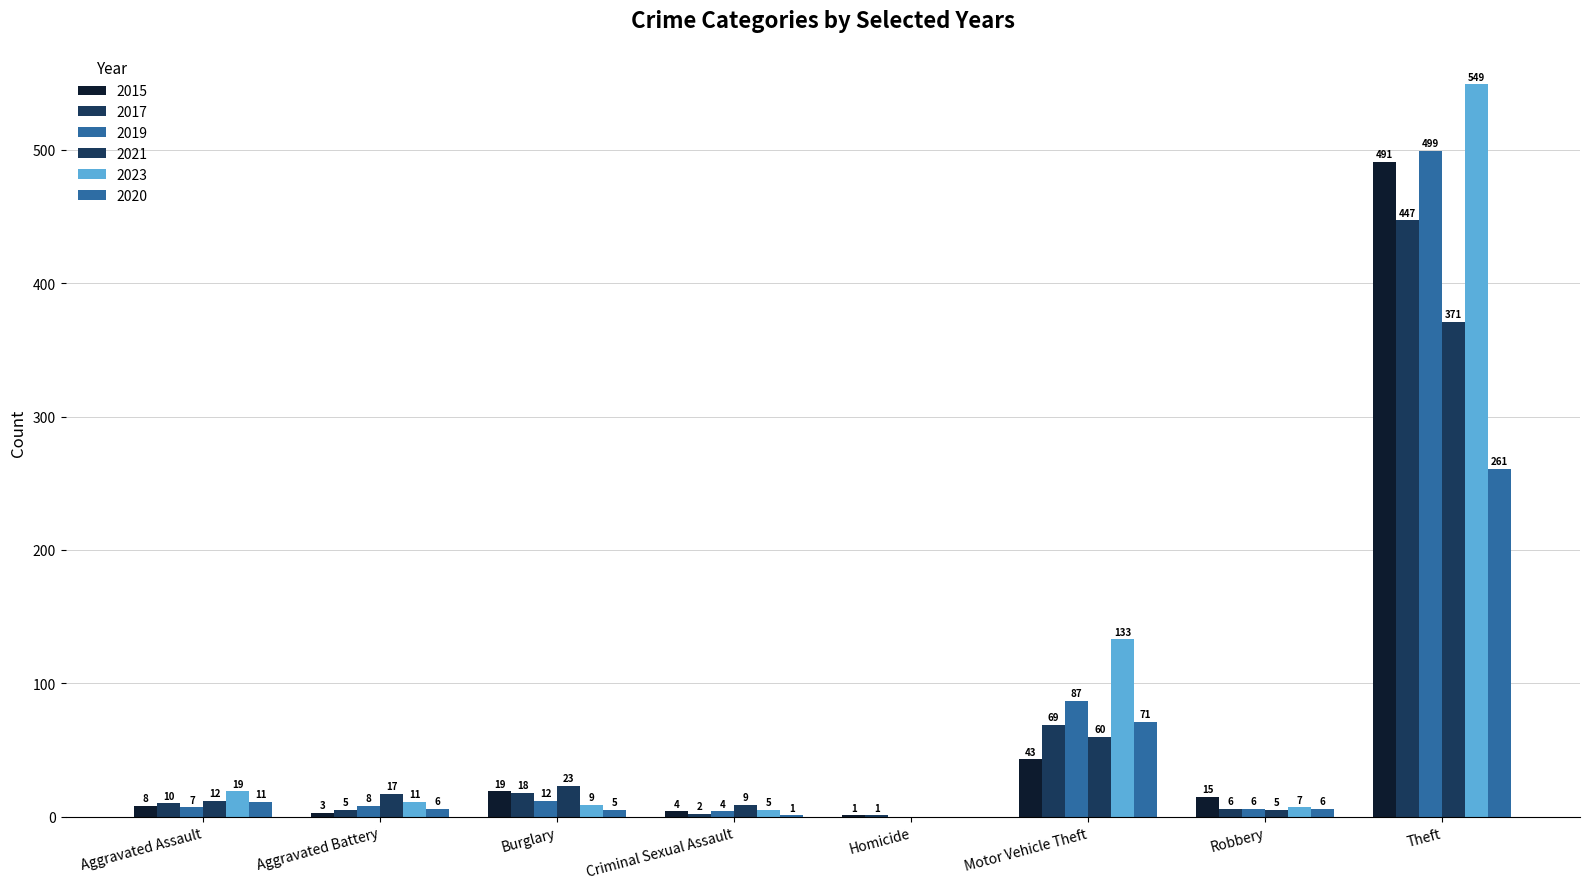

How many groups of bars are there?

8